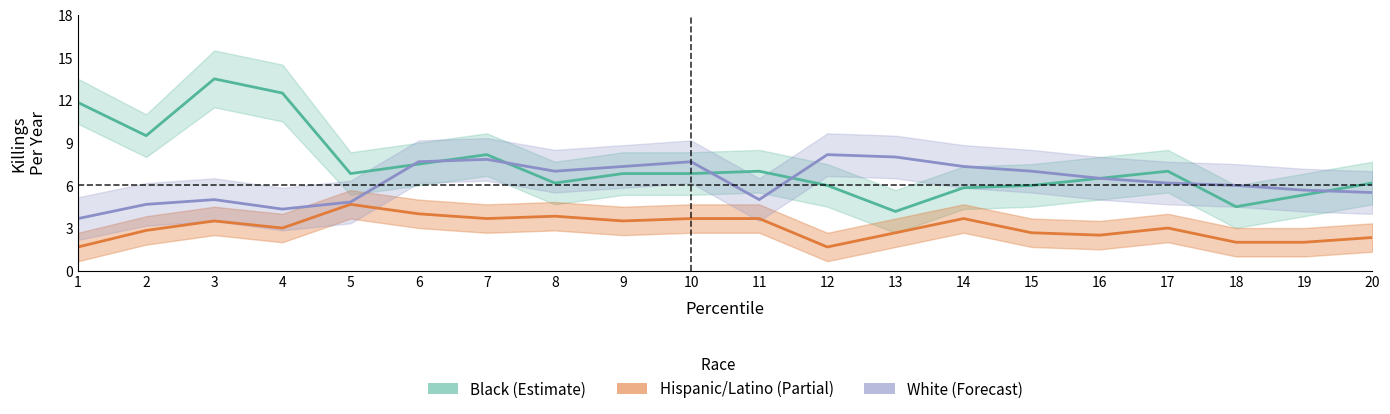

What is the difference between the second highest and minimum values in the White series?

4.3